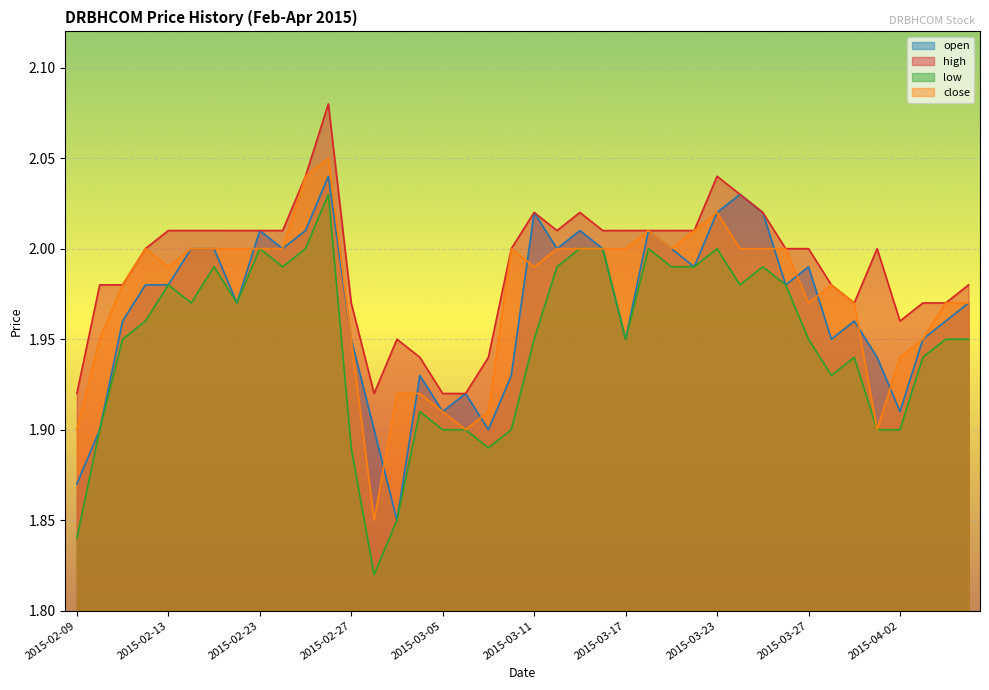

True or false: open and low cross at least once.

False